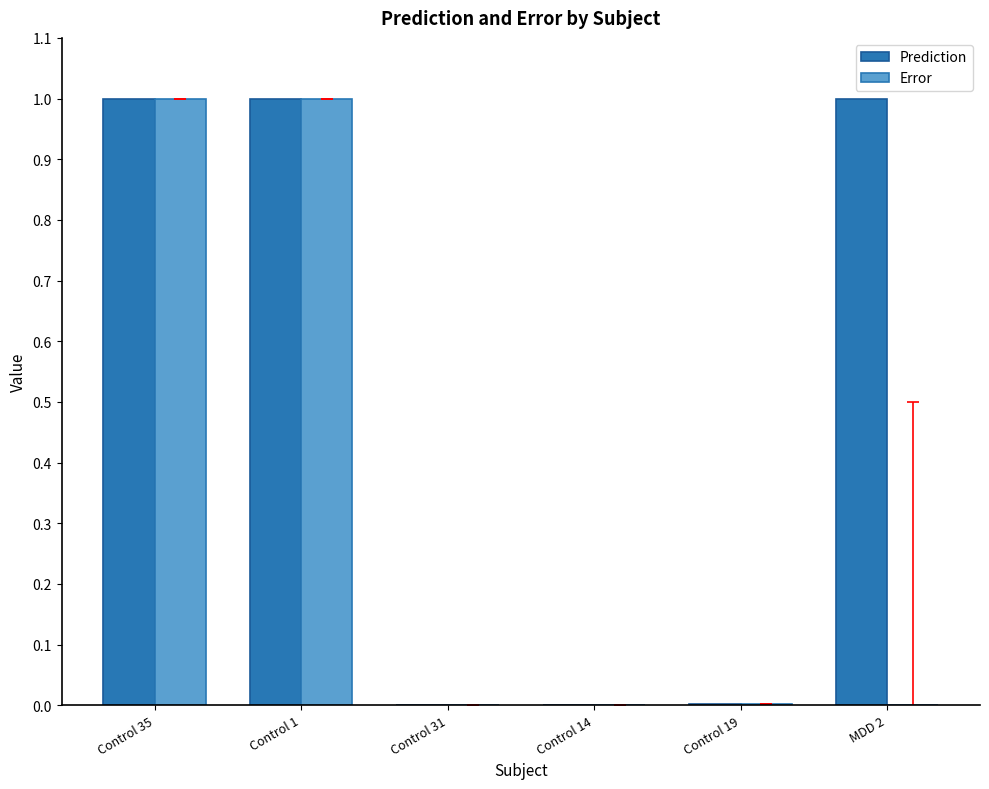

Is it true that Prediction equals 0.5 at Control 35?

False